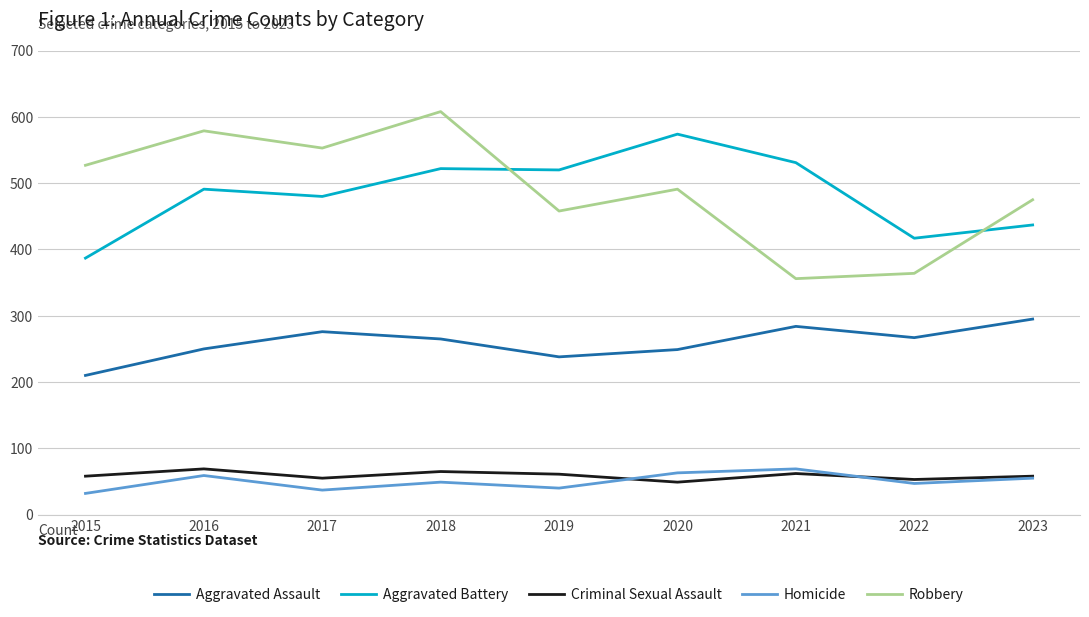

How many values in the Homicide series are below 49?

4